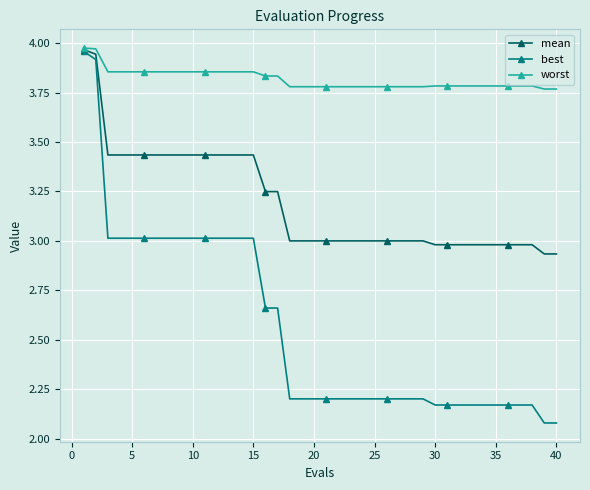

Which series has the widest spread of values?

best